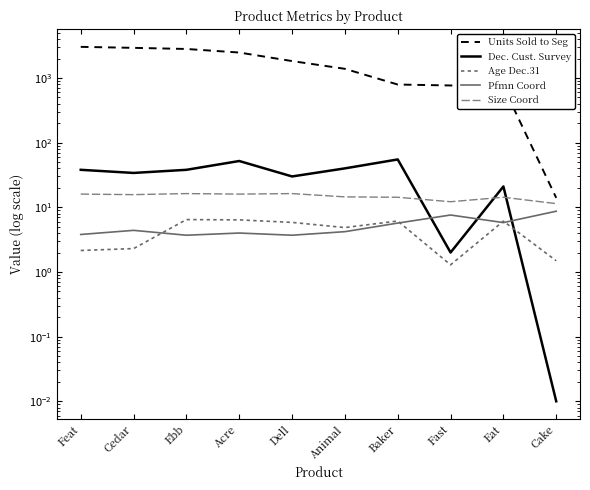

Reading left to right, extract all data points from this chart.

Units Sold to Seg: 3030.0	2924.0	2810.0	2475.0	1826.0	1386.0	792.0	766.0	734.0	14.0
Dec. Cust. Survey: 38.0	34.0	38.0	52.0	30.0	40.0	55.0	2.0	21.0	0.0
Age Dec.31: 2.1	2.3	6.5	6.4	5.8	4.9	6.1	1.3	6.1	1.5
Pfmn Coord: 3.8	4.4	3.7	4.0	3.7	4.2	5.7	7.6	5.8	8.7
Size Coord: 16.0	15.7	16.3	16.0	16.3	14.5	14.3	12.2	14.3	11.4